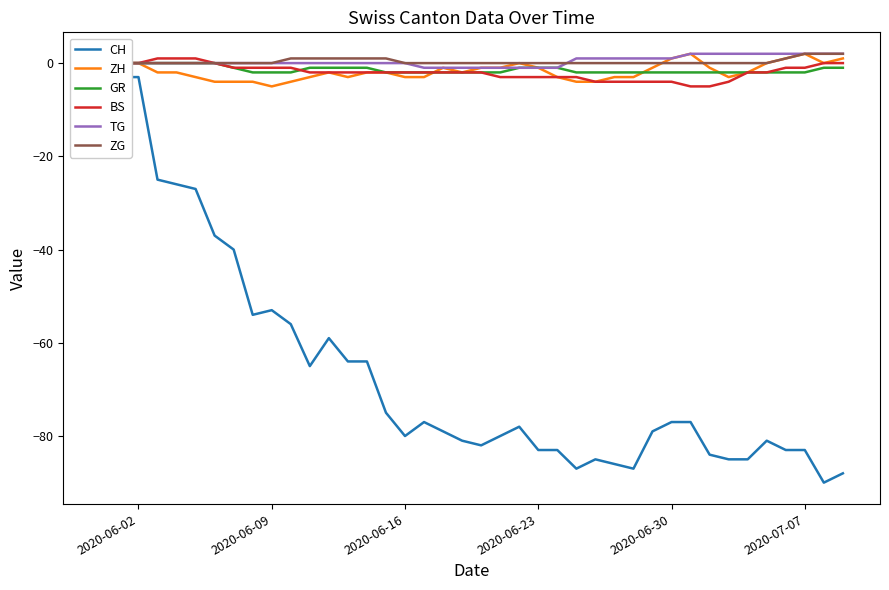

What are all the series names shown in the legend?

CH, ZH, GR, BS, TG, ZG